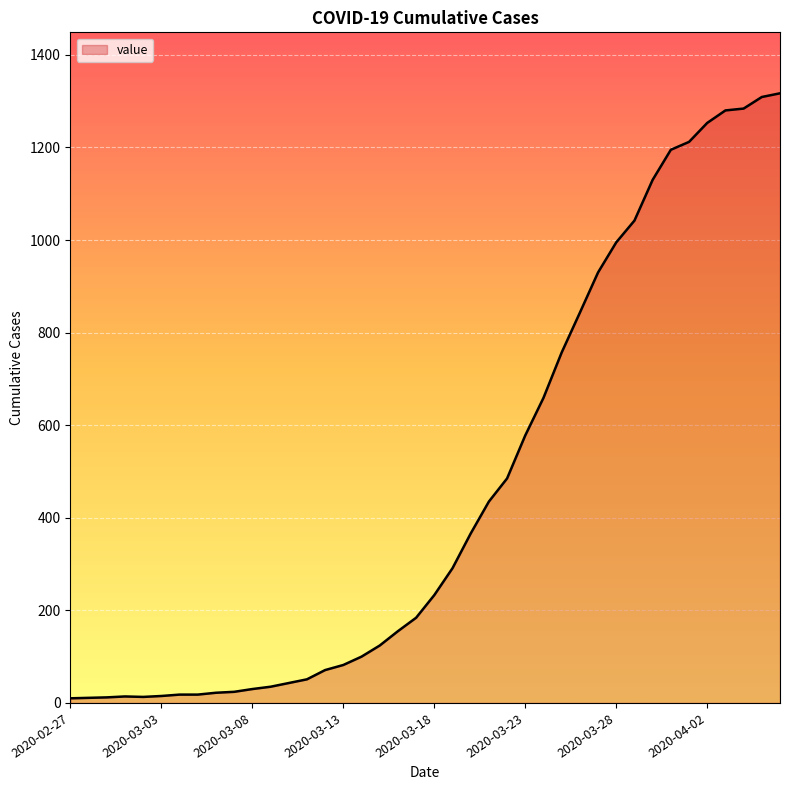

What is the greatest value displayed?

1317